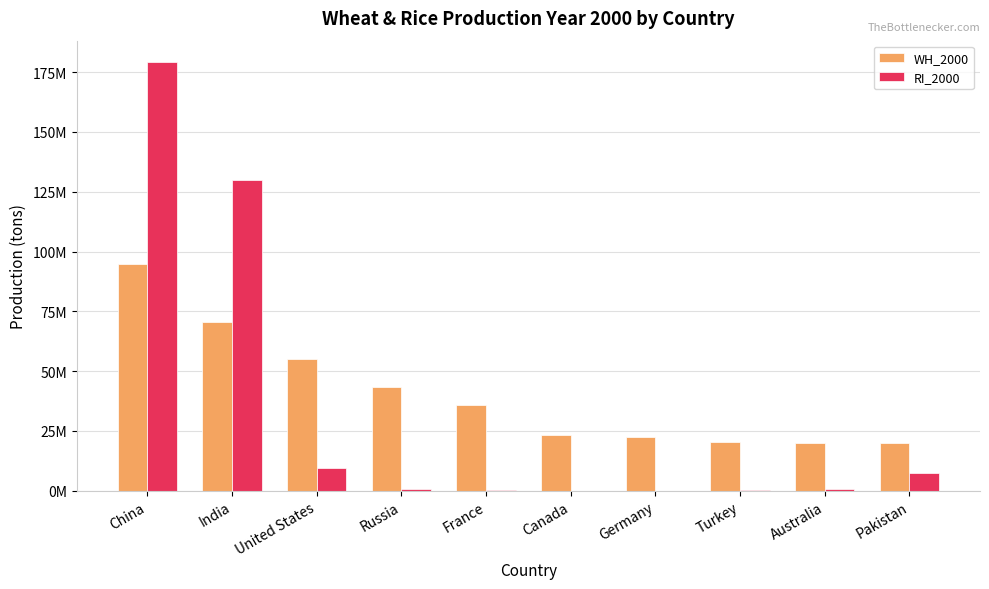

Between Germany and United States, which is larger?

United States